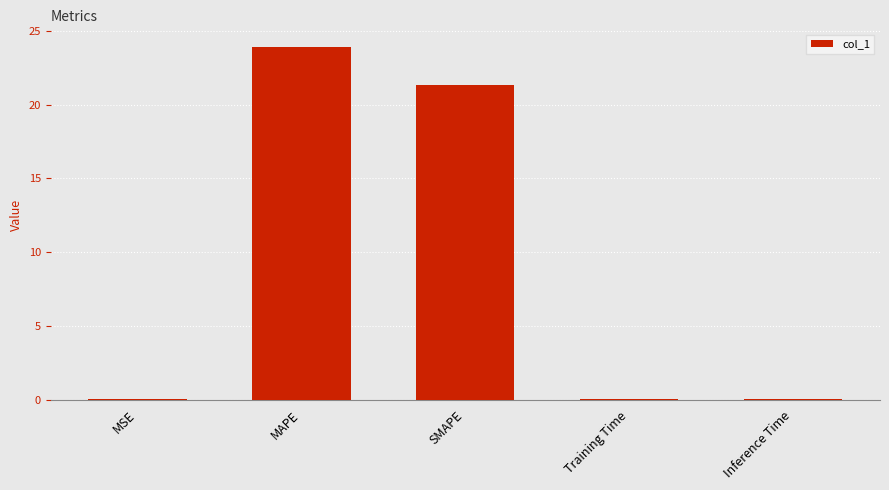

What is the sum of all values?

45.3